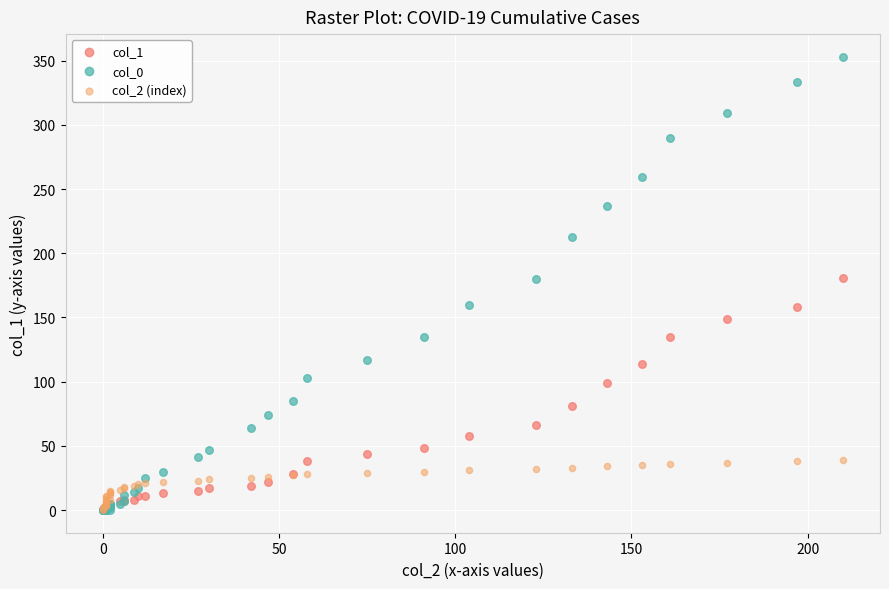

Which series contains the highest Y value?

col_0